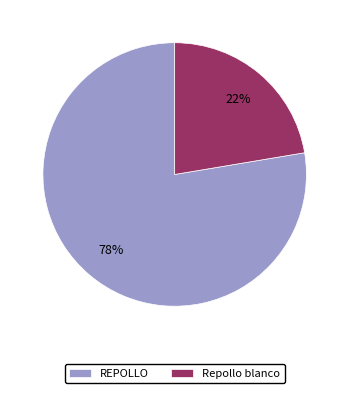

To the nearest percent, what is the combined percentage of REPOLLO and Repollo blanco?

100%